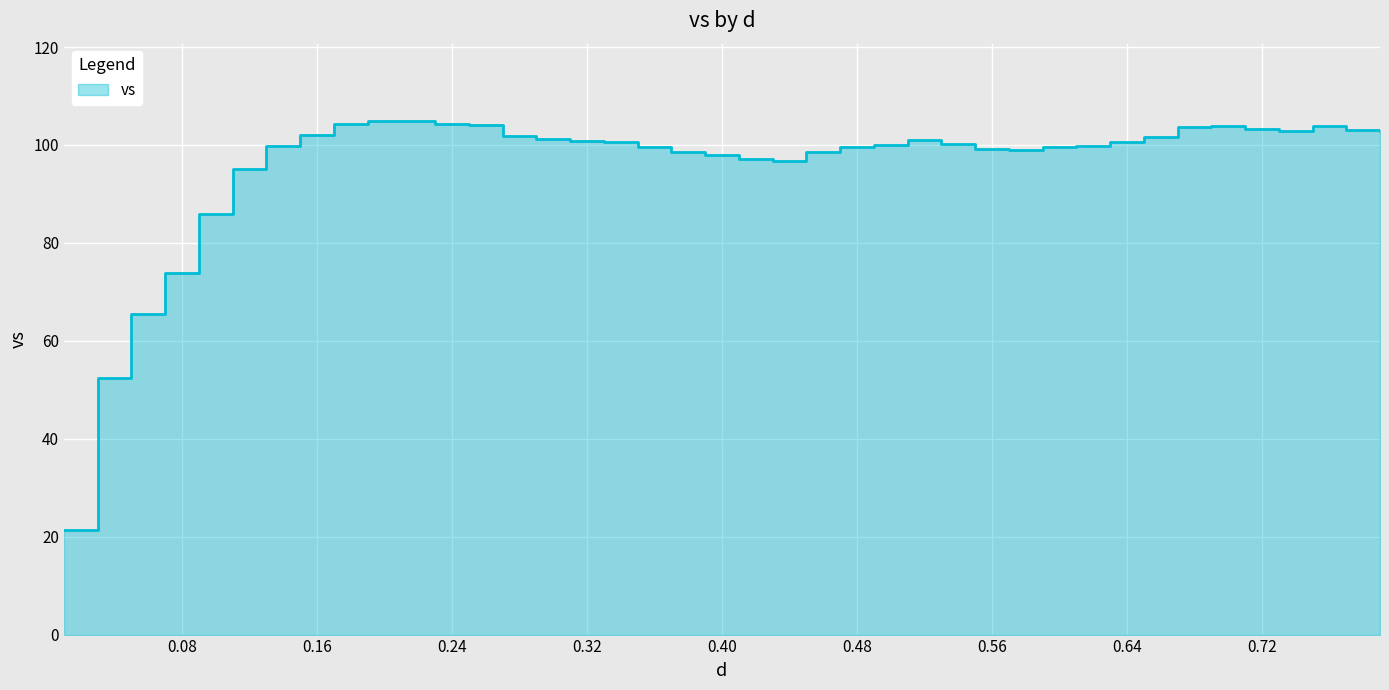

What is the value of the 5th point from the left?

86.0